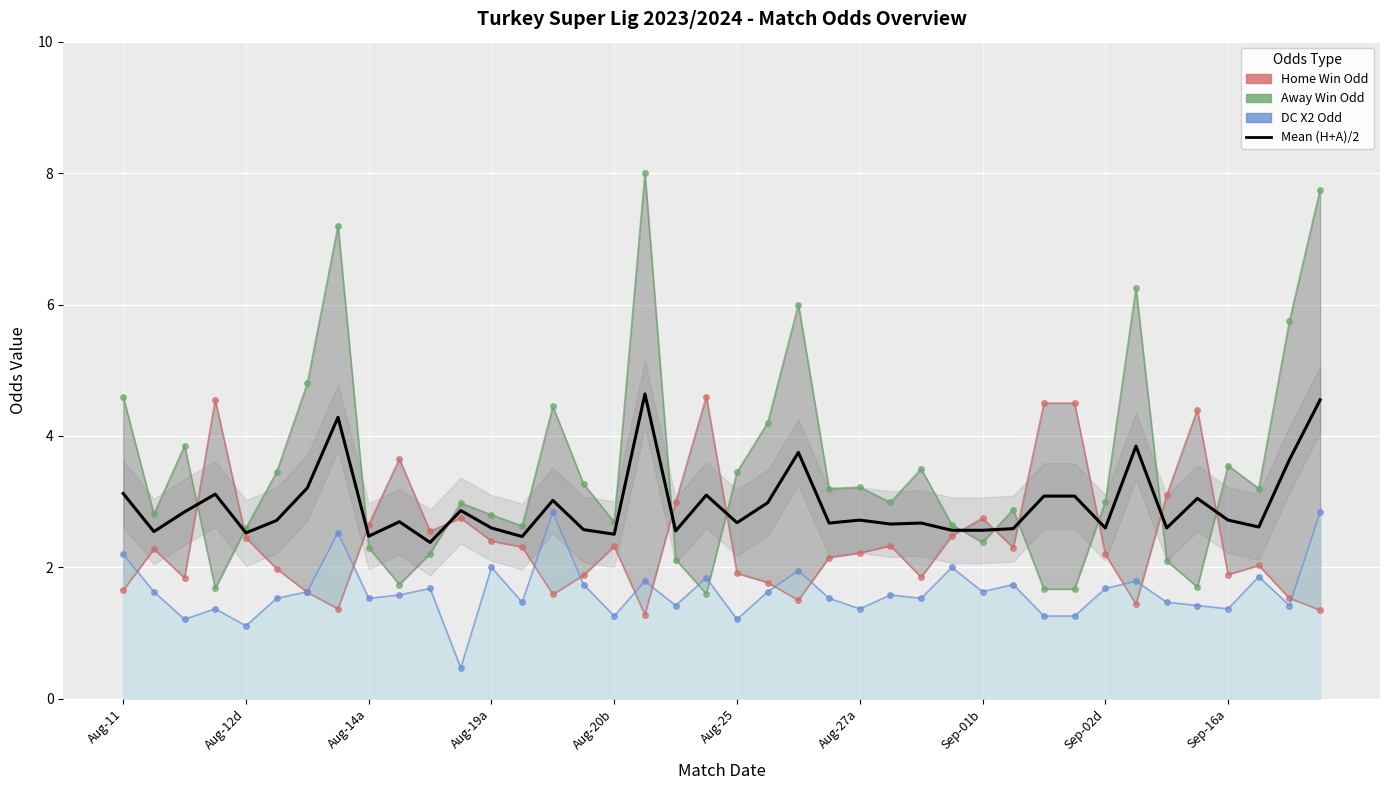

What is the label of the 40th point from the right?

Aug-11